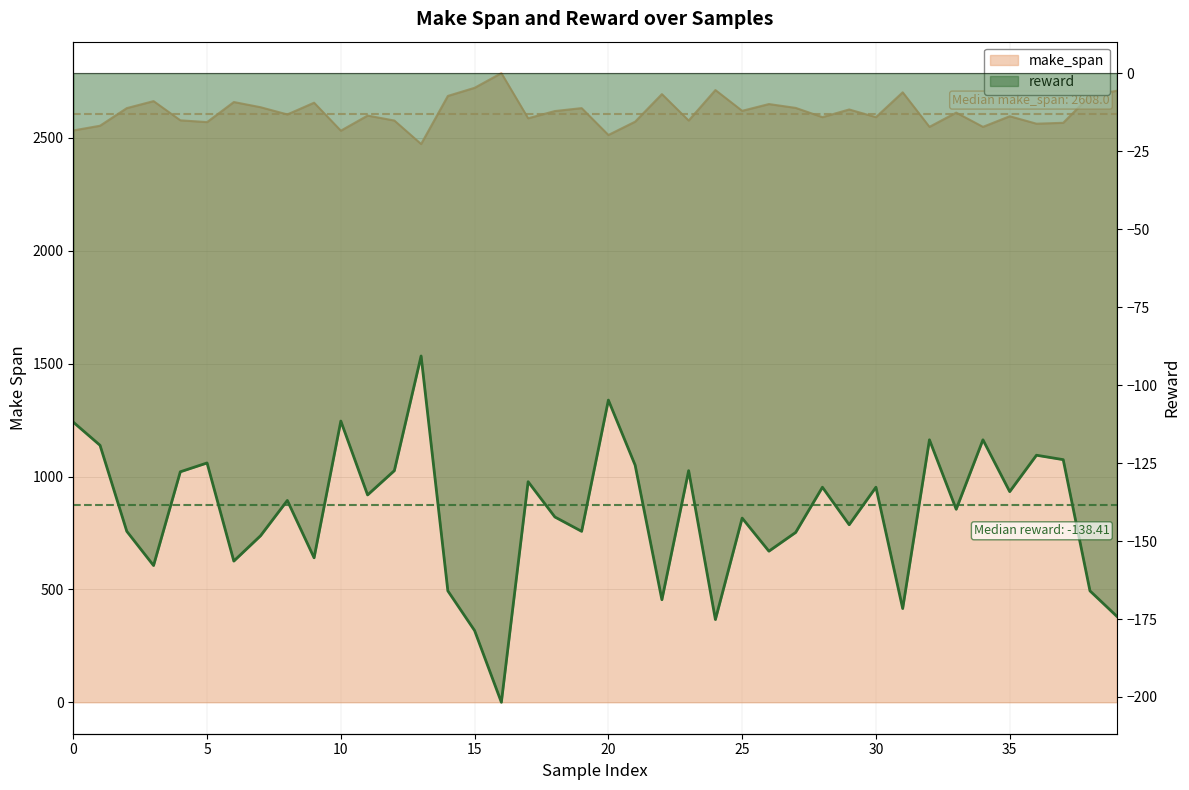

What is the total value across all series at 4?

2450.2